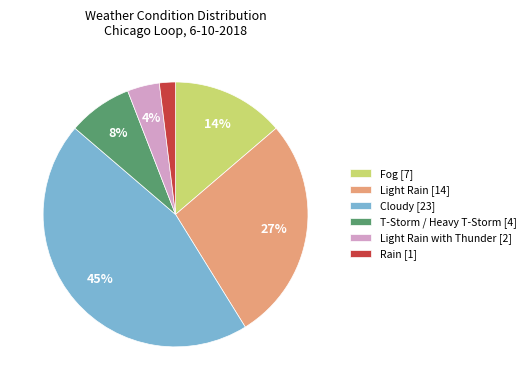

Which has a higher value, Light Rain [14] or Cloudy [23]?

Cloudy [23]